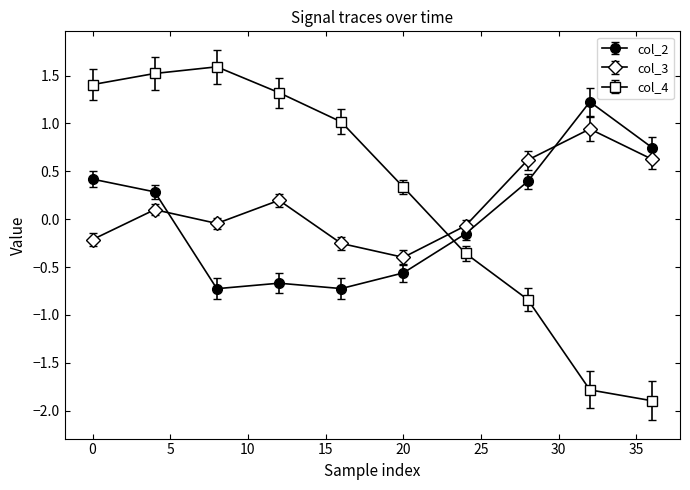

After their last crossing, which series has the higher values: col_3 or col_4?

col_3